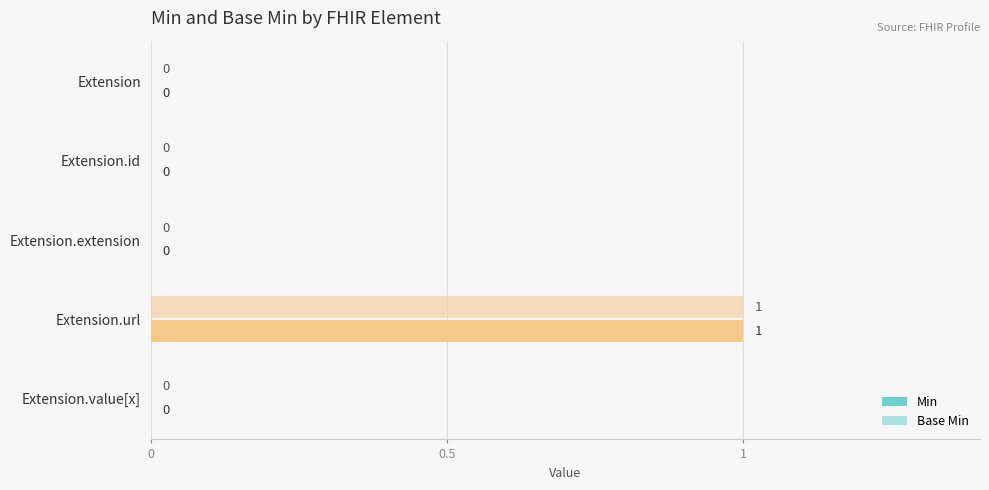

What is the maximum value for Min?

1